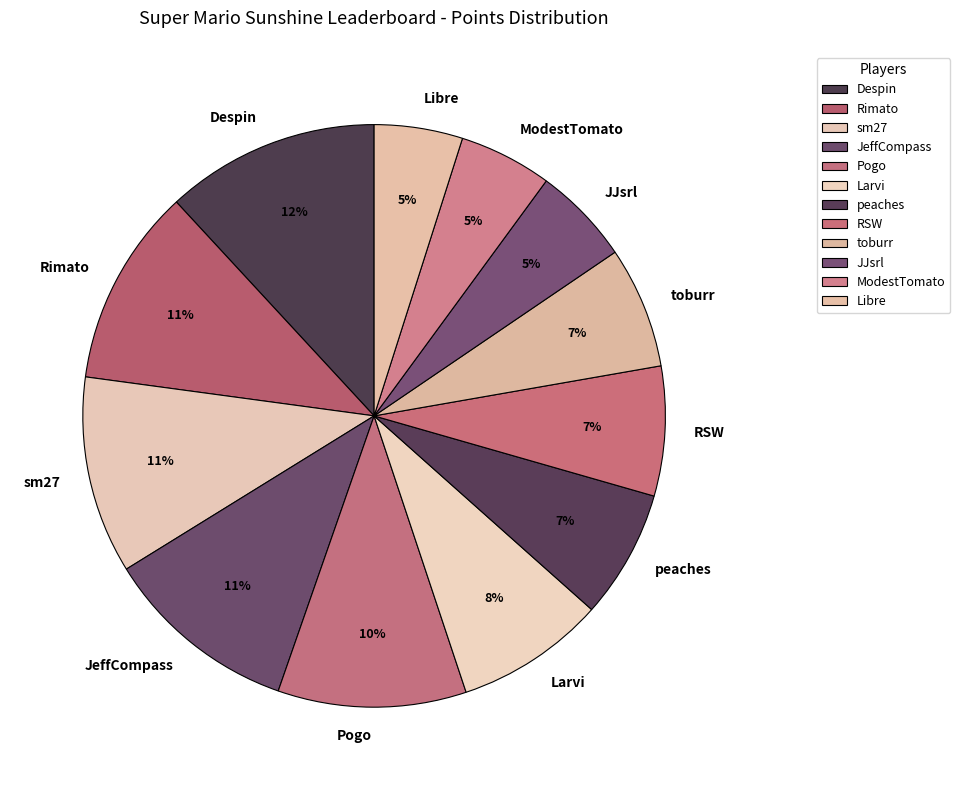

To the nearest percent, what percentage of the pie is Larvi?

8%